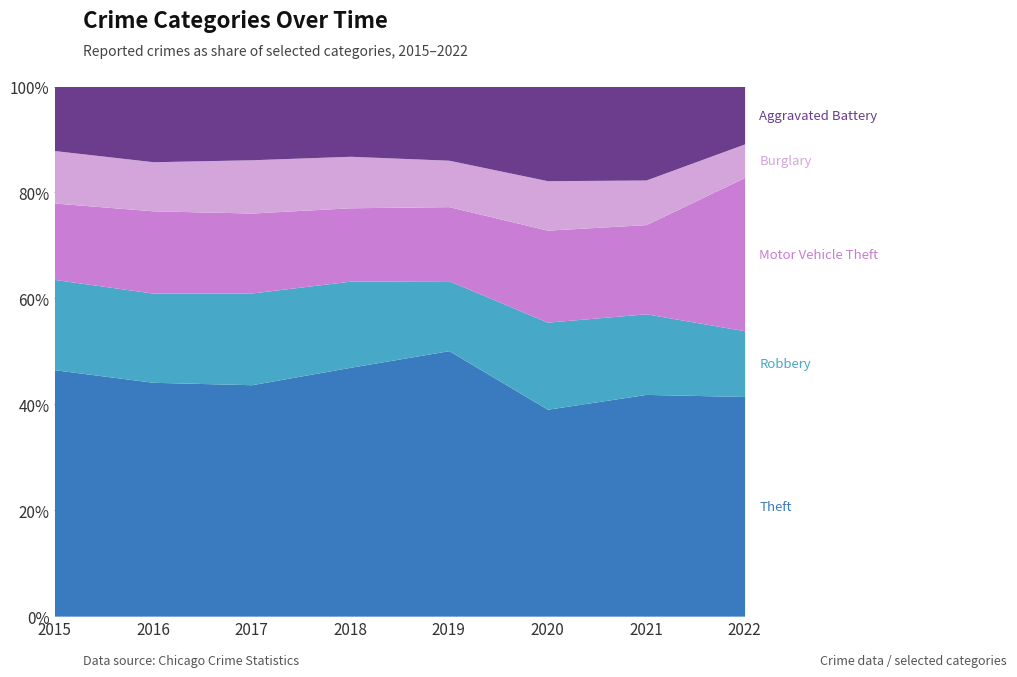

True or false: Aggravated Battery and Theft intersect in this chart.

False